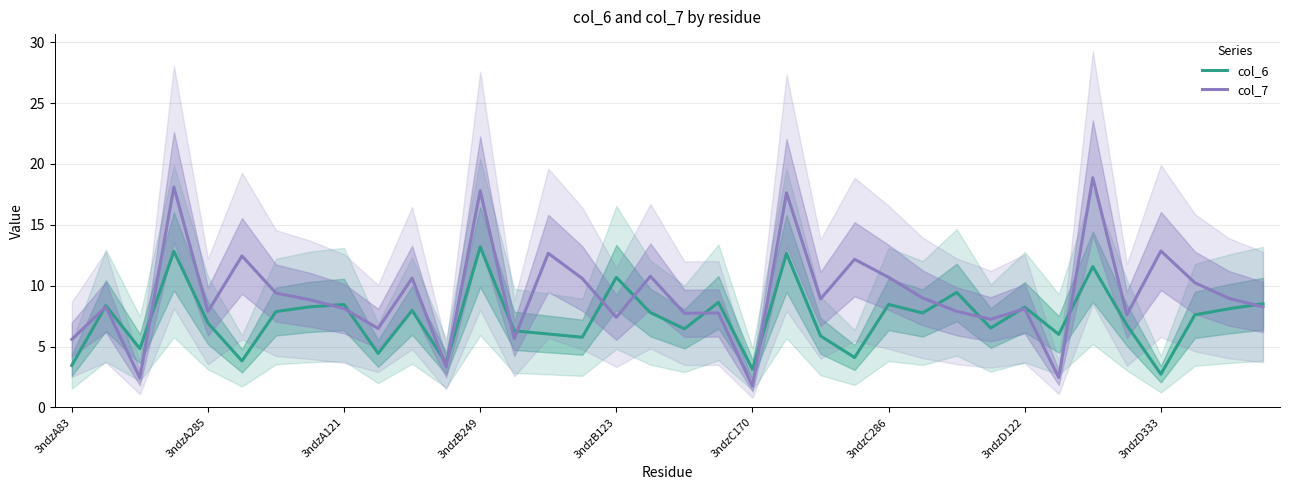

How many categories are shown in the chart?

36